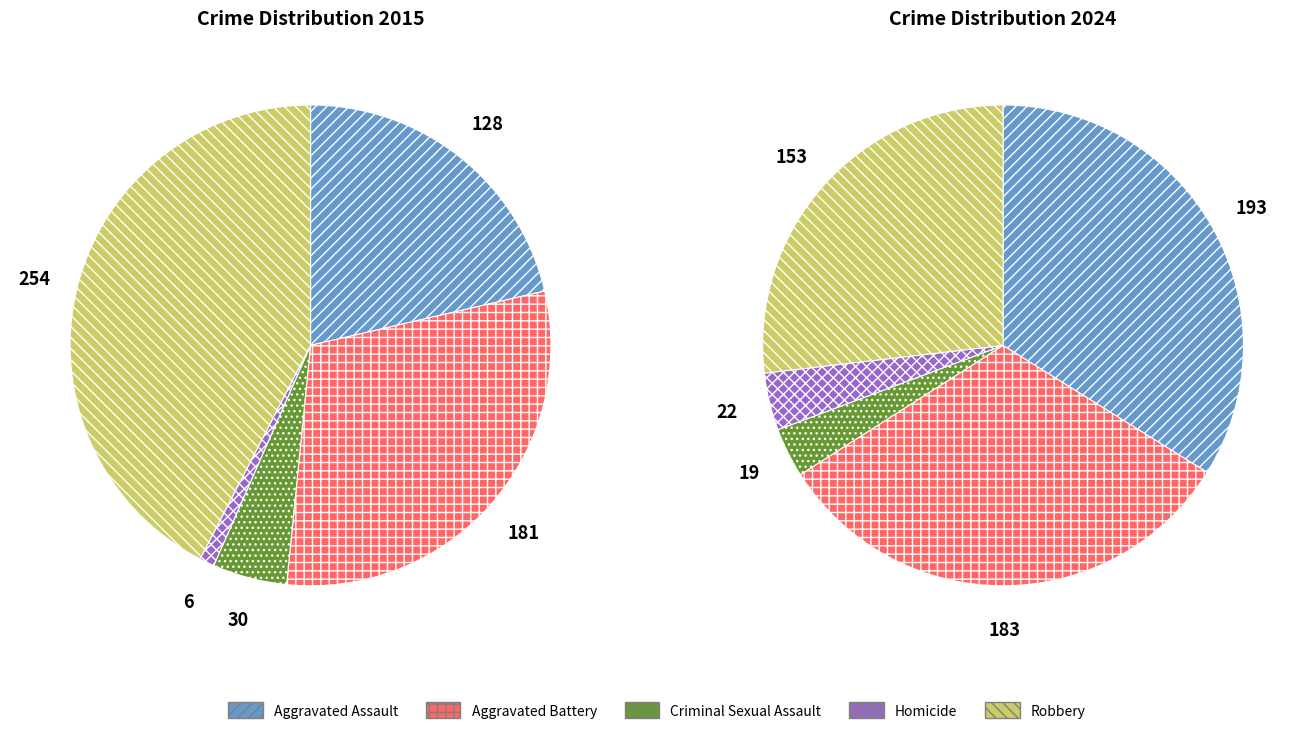

Does any single category account for the majority?

No